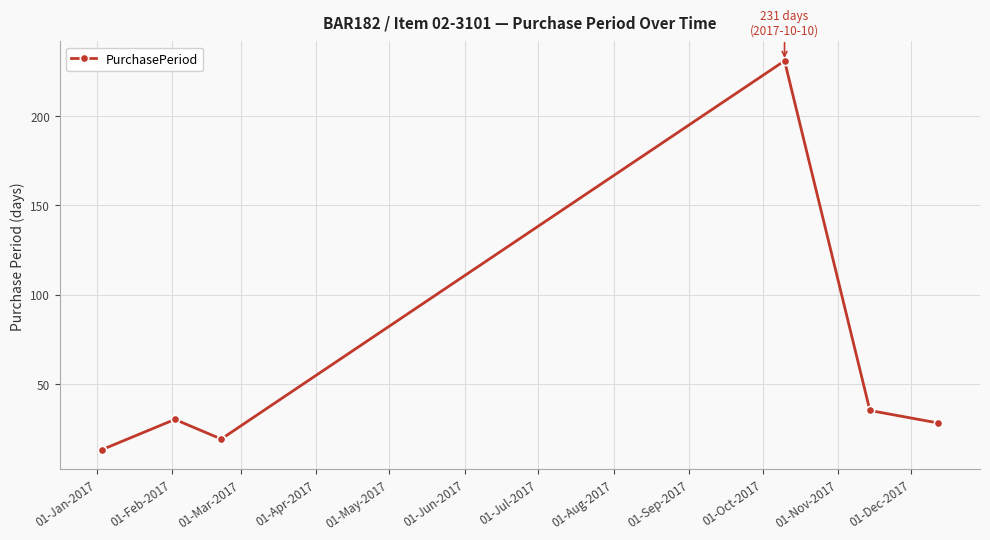

What is the difference between the maximum and minimum values?

218